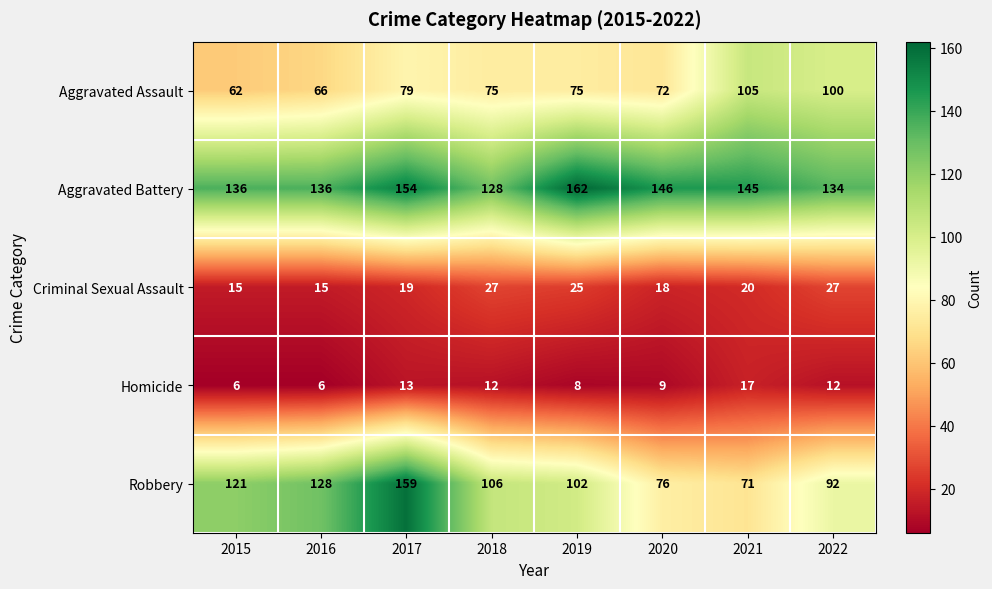

What is the sum of all Aggravated Assault values?

634